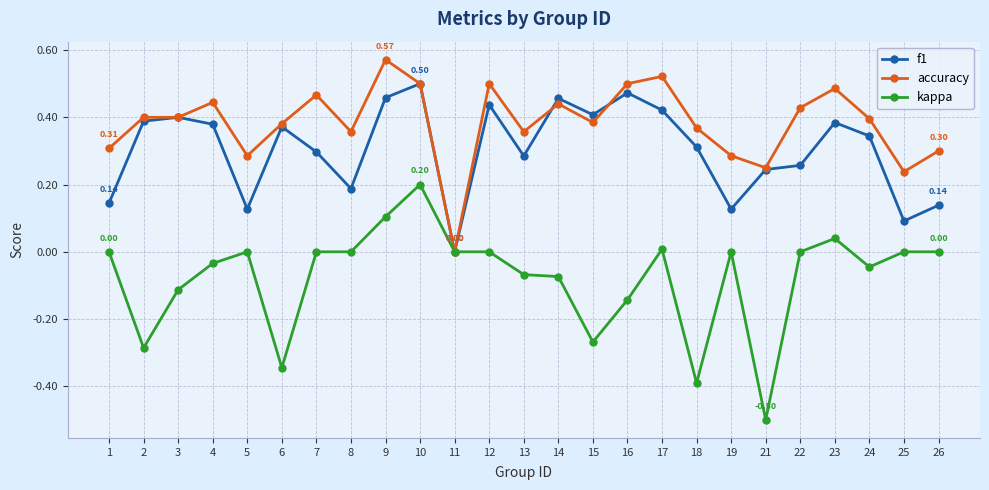

Does the chart display data point markers on the line(s)?

Yes